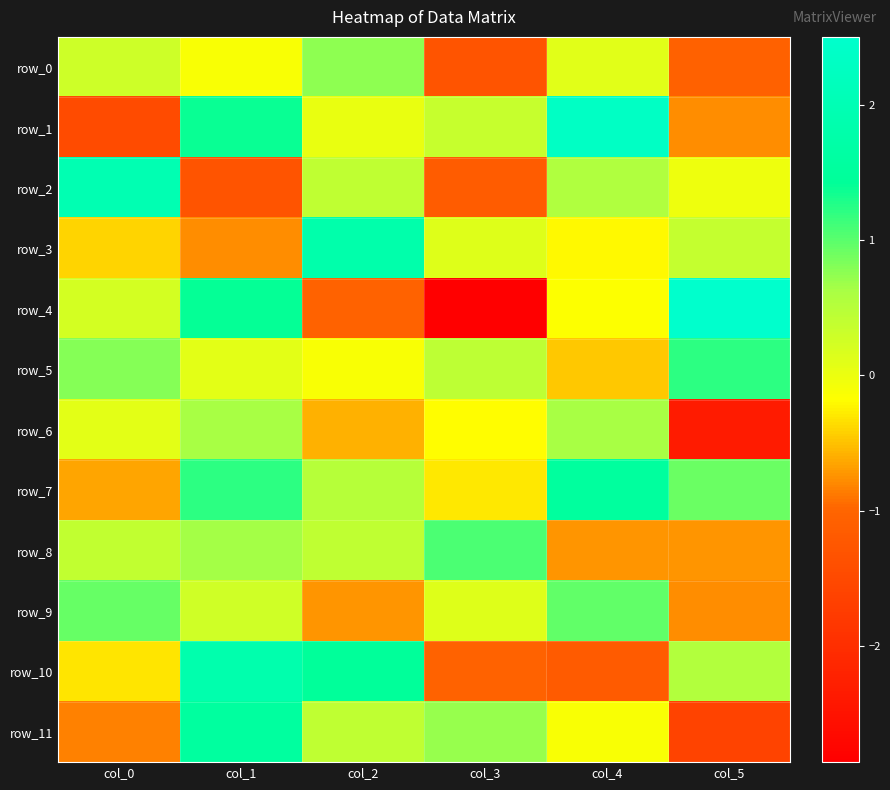

Which series has the widest spread of values?

row_4